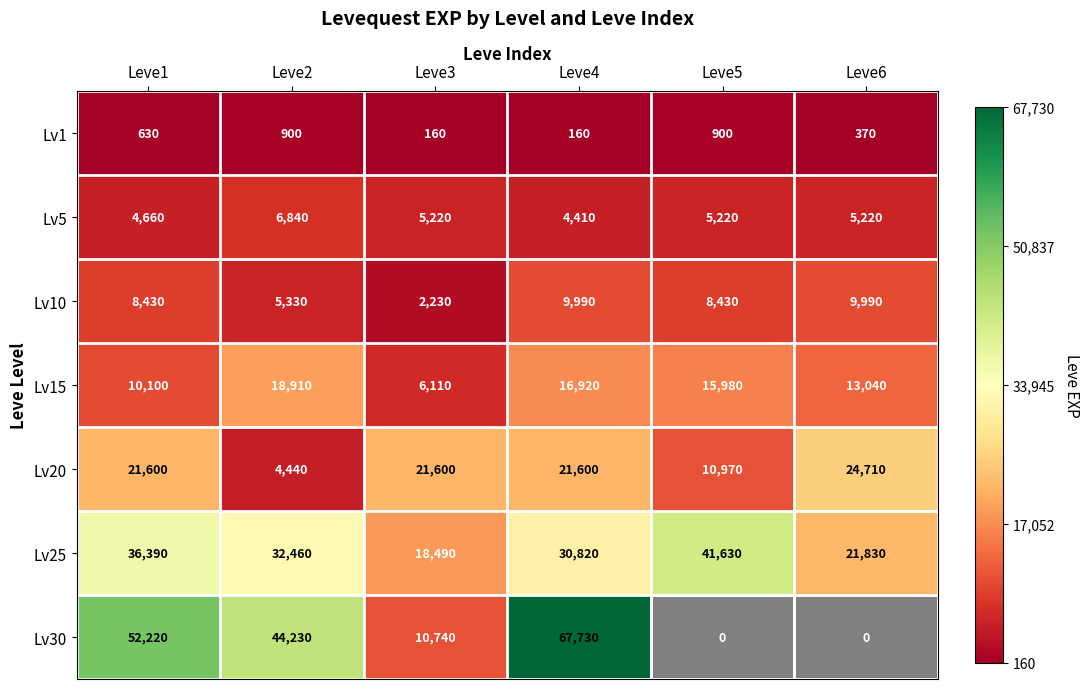

What is the smallest value displayed?

160.0